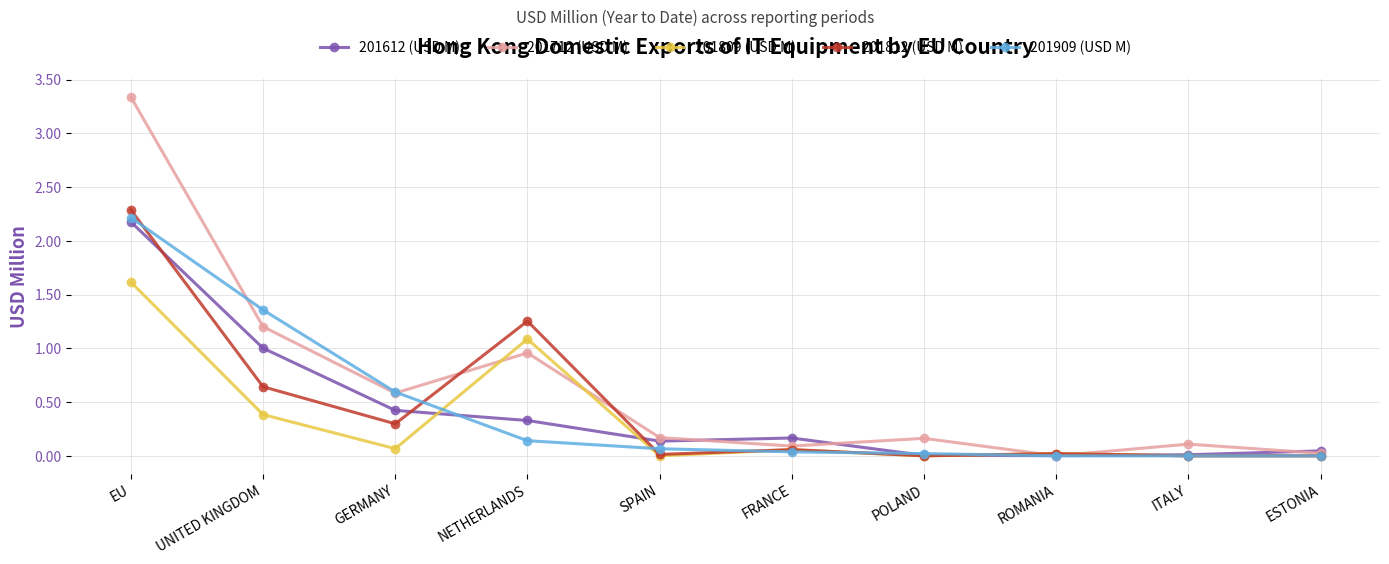

The 201909 (USD M) series shows 0.1 at SPAIN. True or false?

True